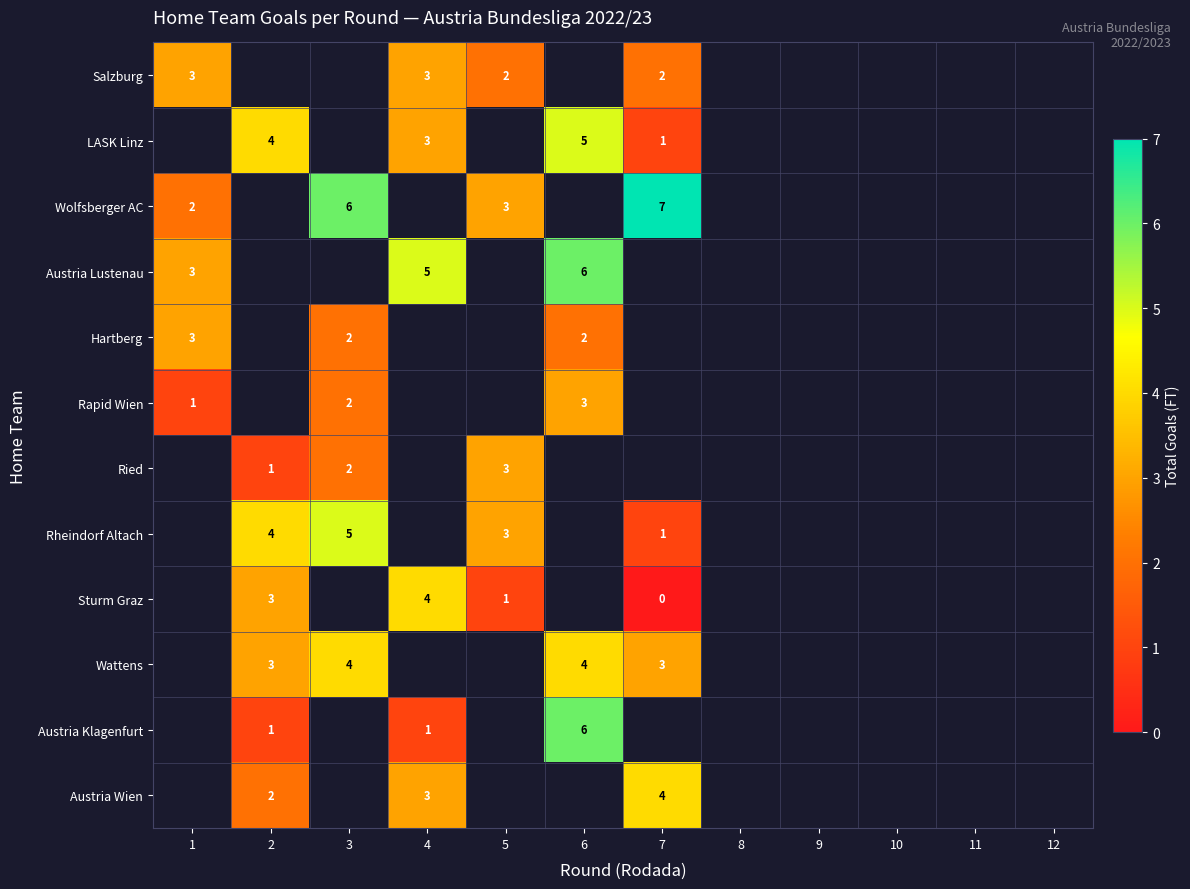

Which category has the lowest value across all series?

7